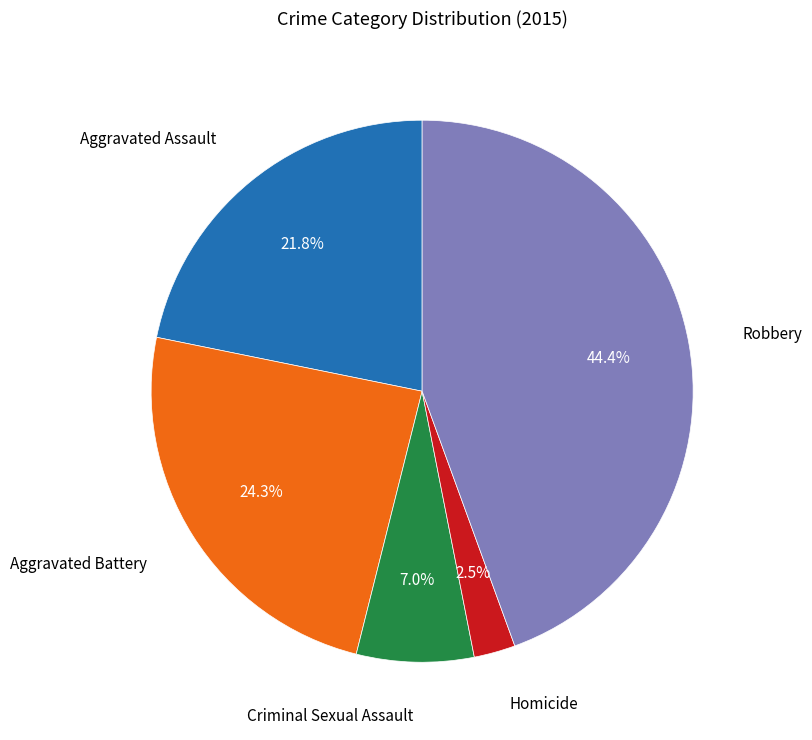

The Aggravated Assault slice represents 10% of the pie. True or false?

False